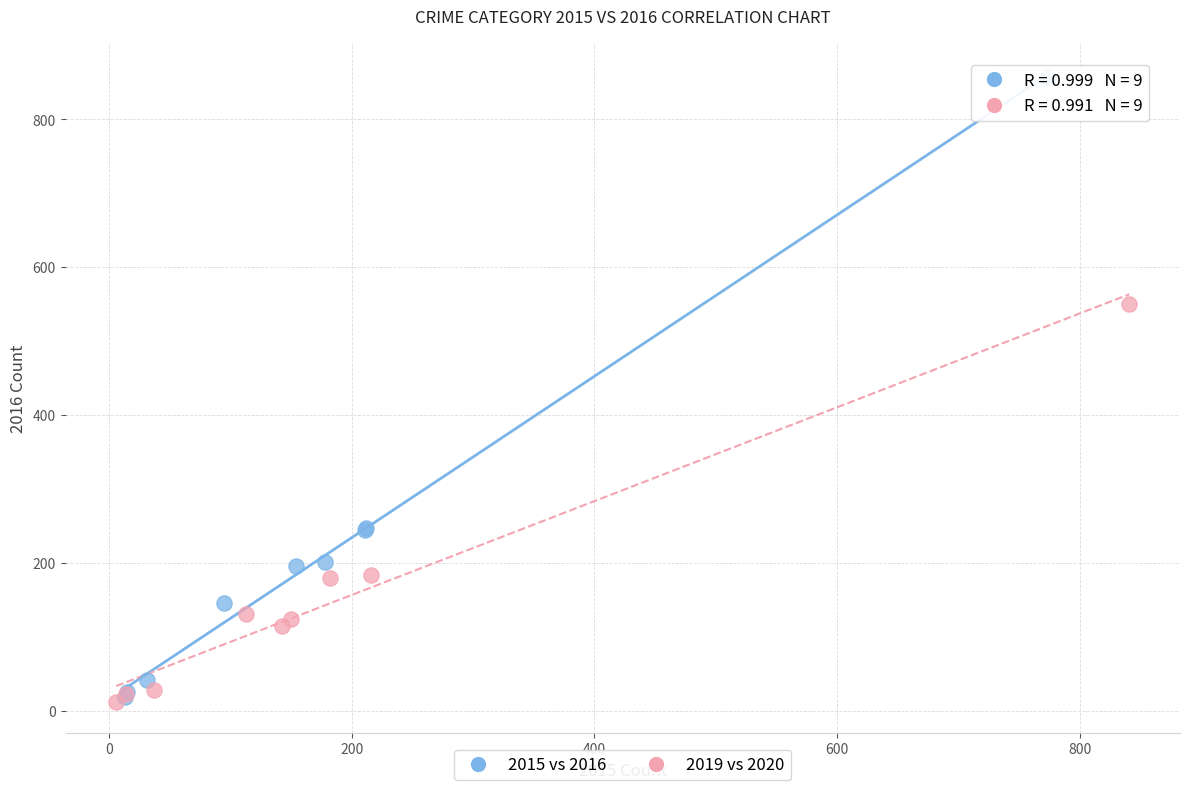

Which series contains the highest Y value?

2015 vs 2016